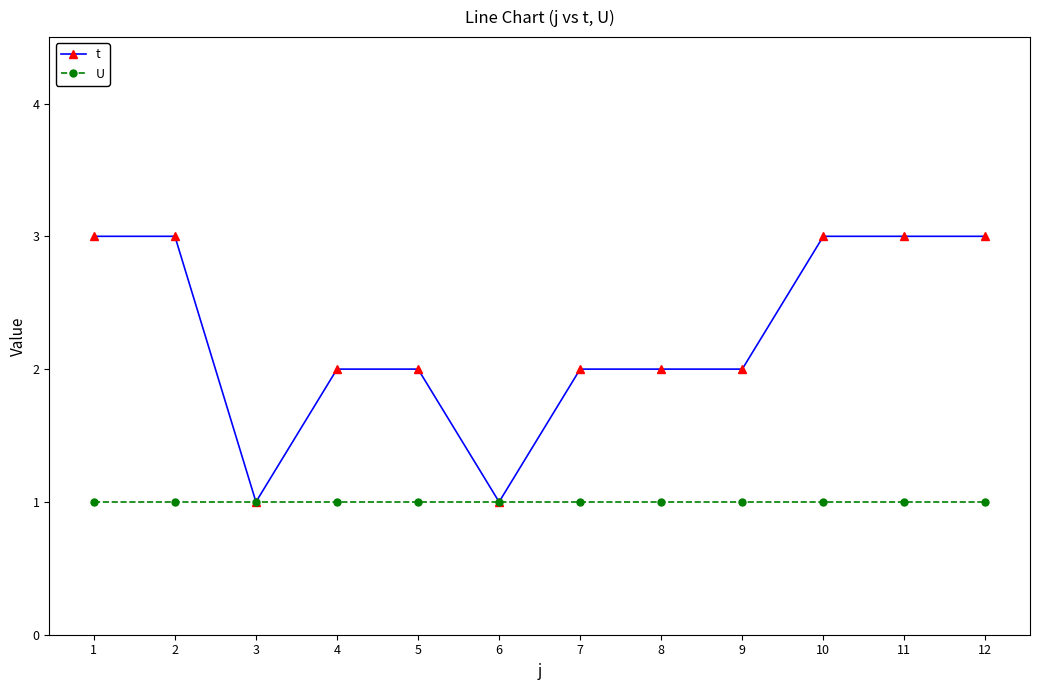

Reading right to left, what are all the values shown in this chart?

t: 12=3	11=3	10=3	9=2	8=2	7=2	6=1	5=2	4=2	3=1	2=3	1=3
U: 12=1	11=1	10=1	9=1	8=1	7=1	6=1	5=1	4=1	3=1	2=1	1=1